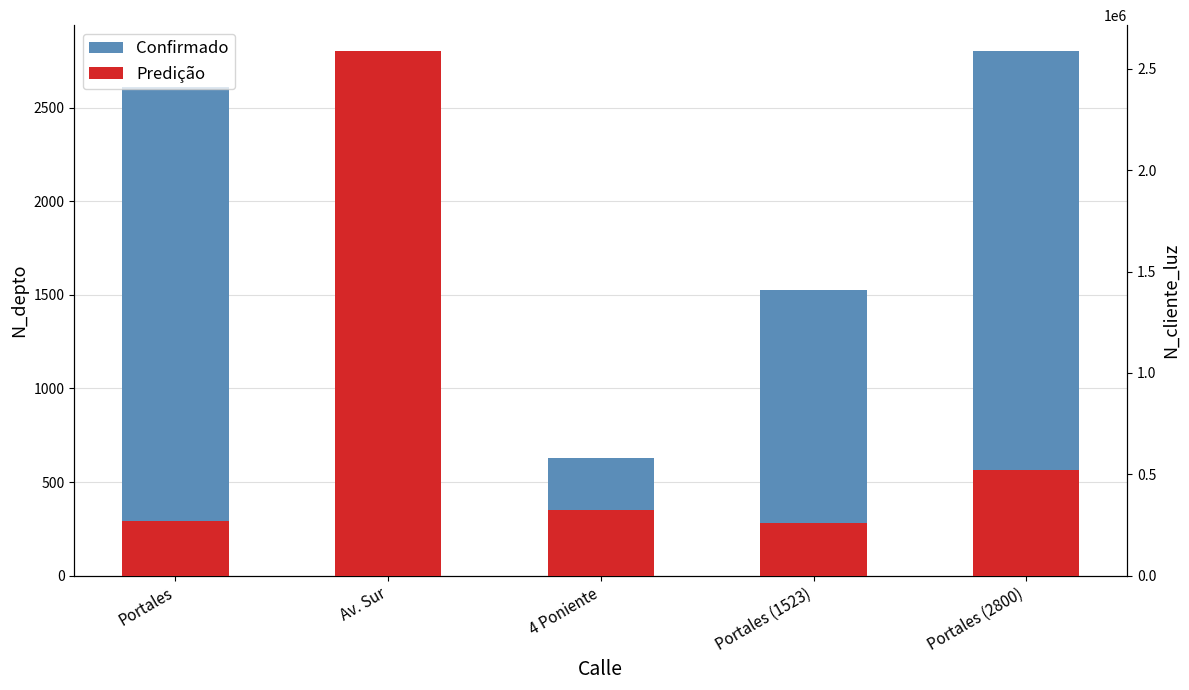

At Portales, list the series in order from largest to smallest.

Predição, Confirmado